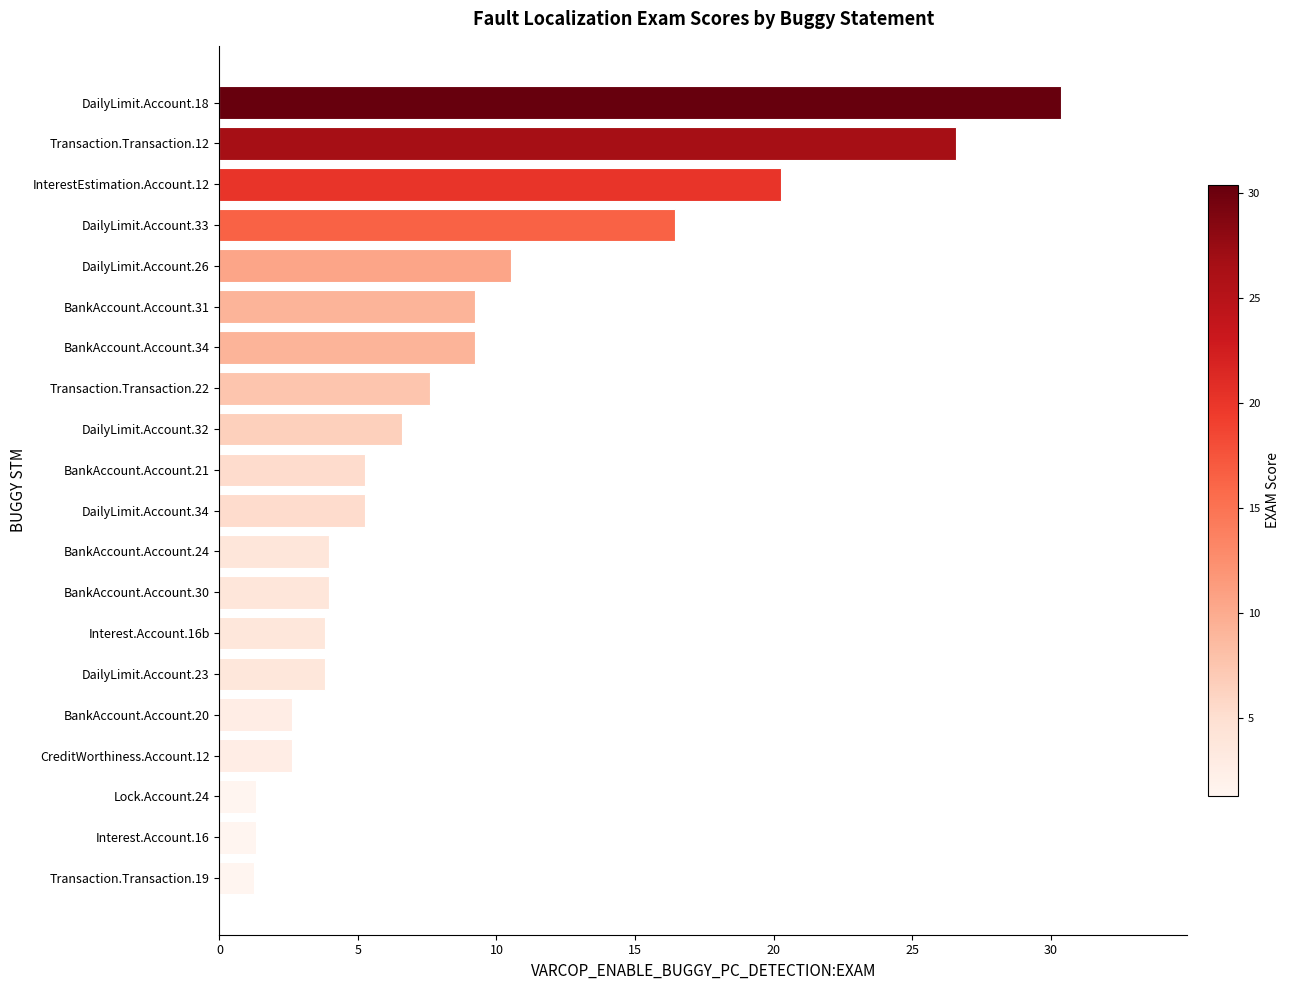

What is the difference between the maximum and minimum values?

29.1